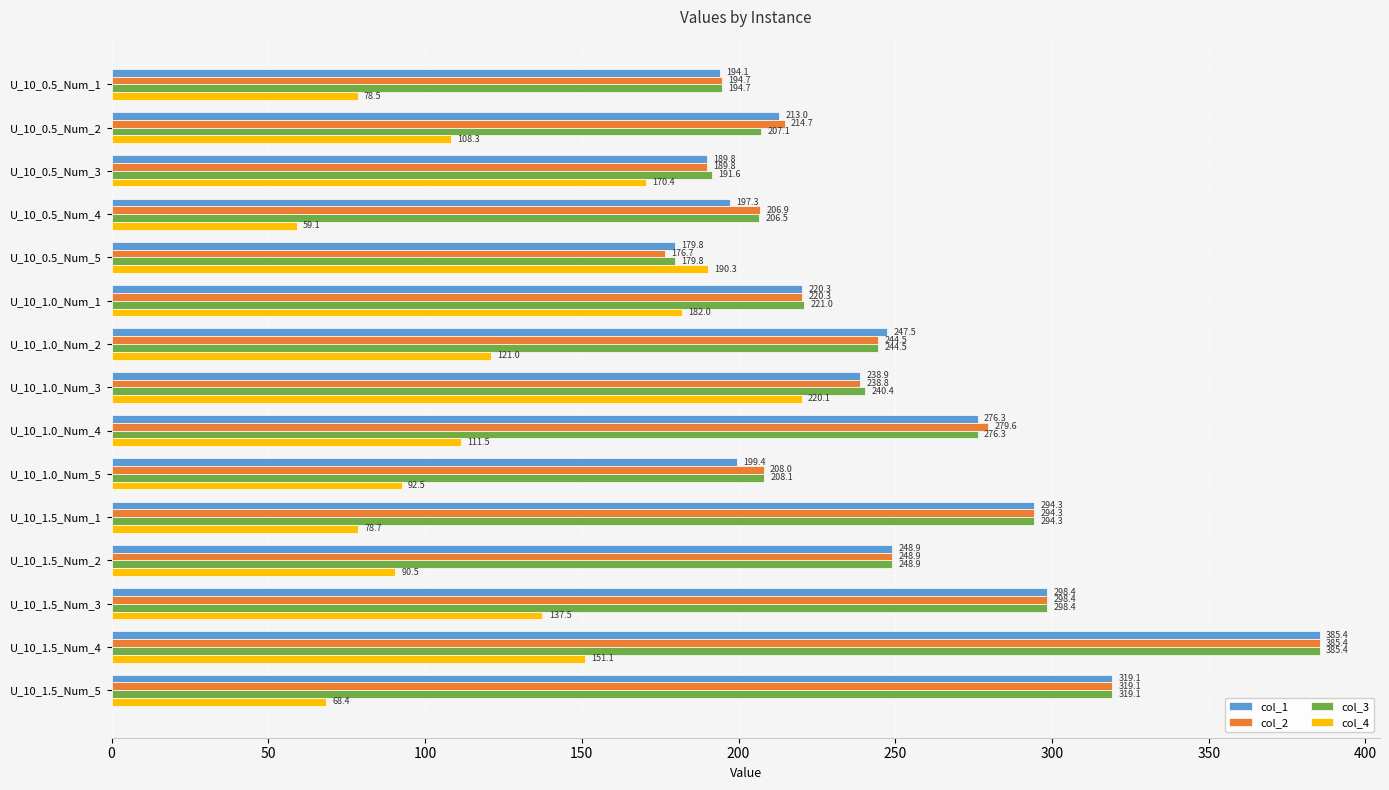

What is the average value of the col_4 series?

124.0